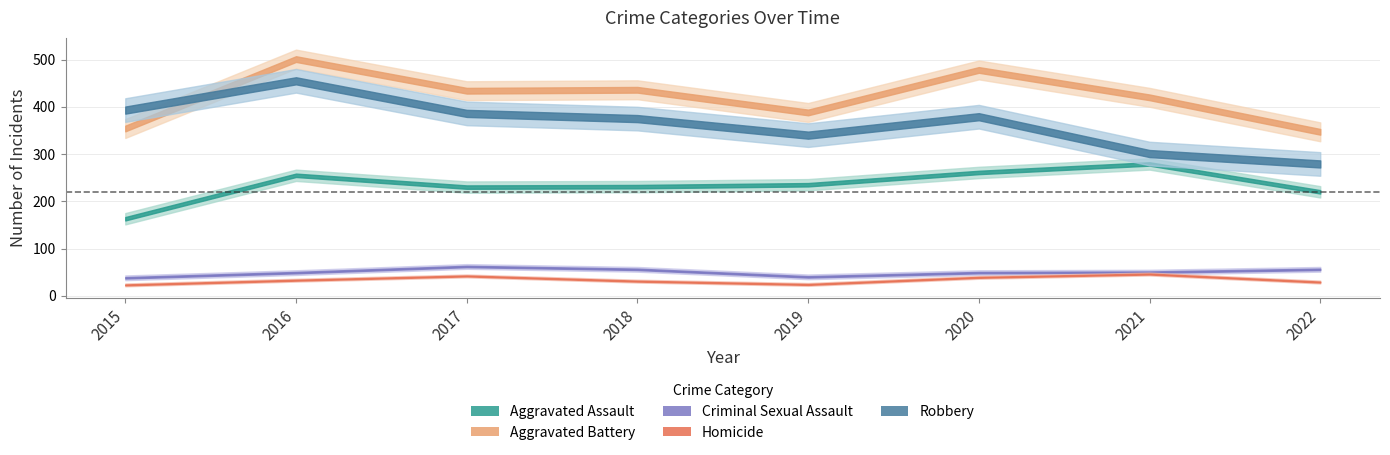

How many interior local peaks does the Aggravated Battery series have?

3